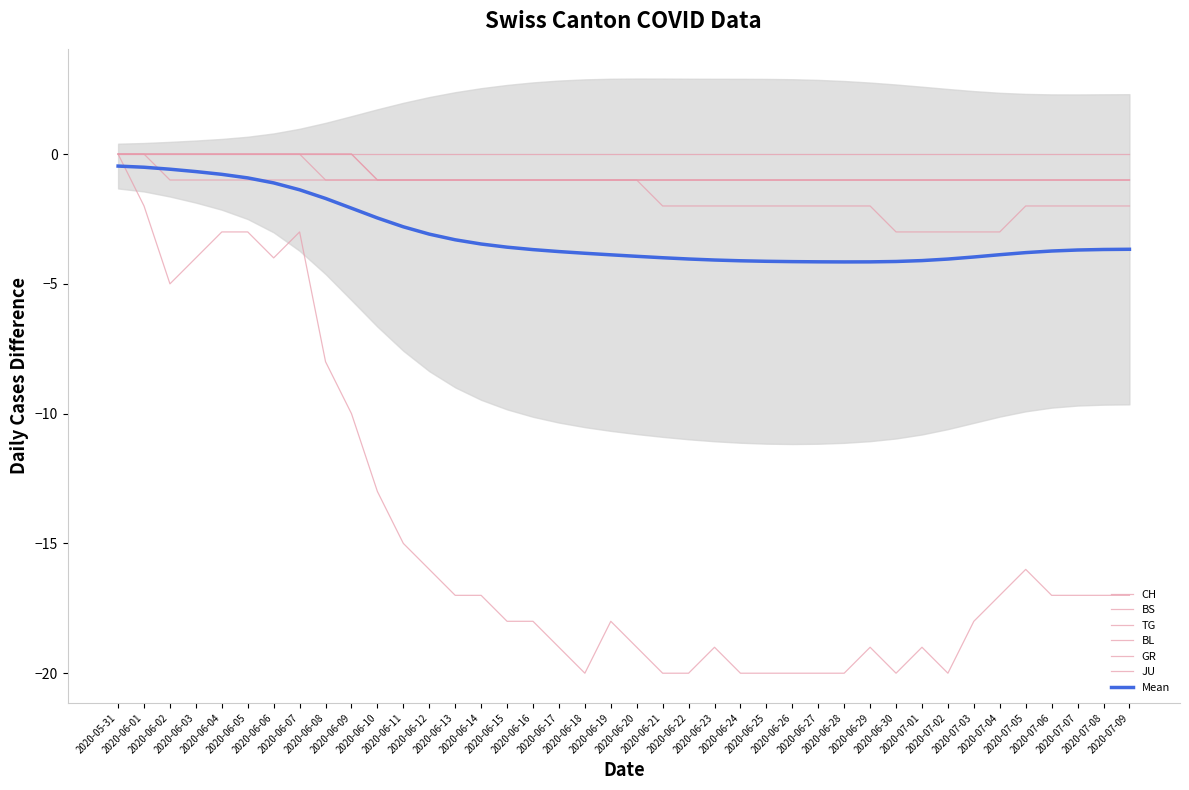

Count the number of data series in this chart.

5